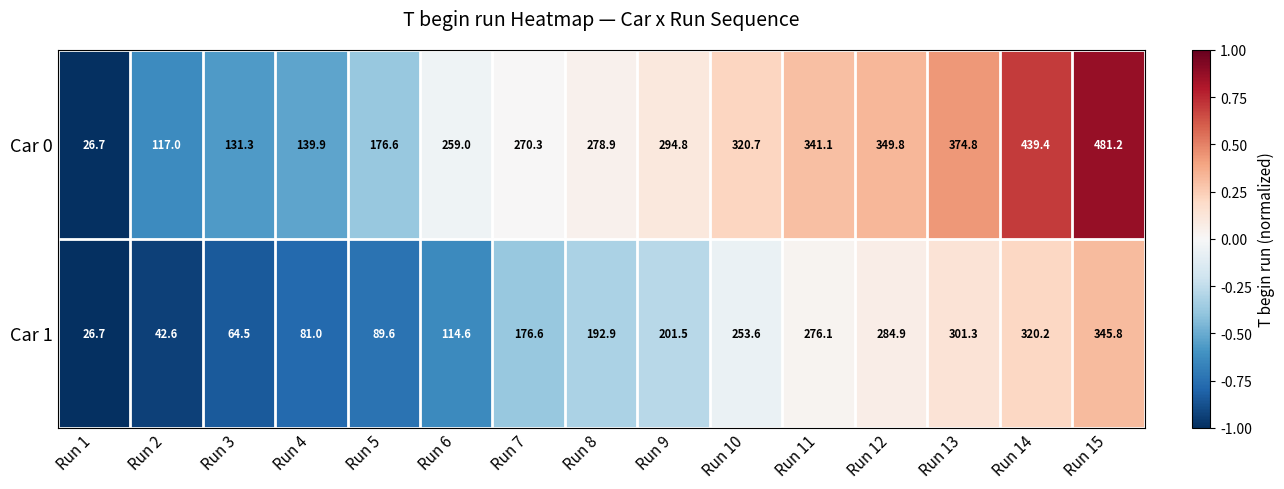

Which series has the largest range (max minus min)?

Car 0